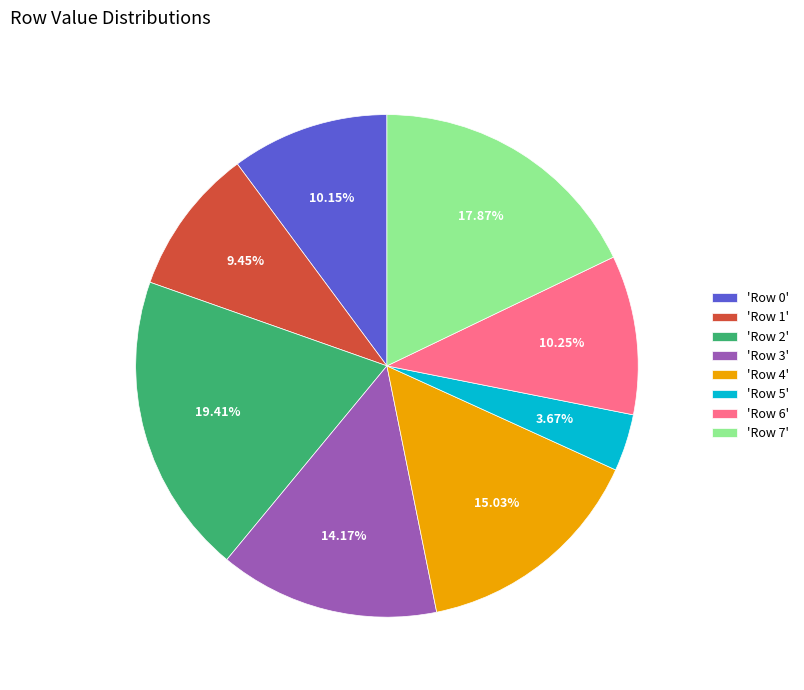

Combined, do 'Row 4' and 'Row 1' account for over 50%?

No